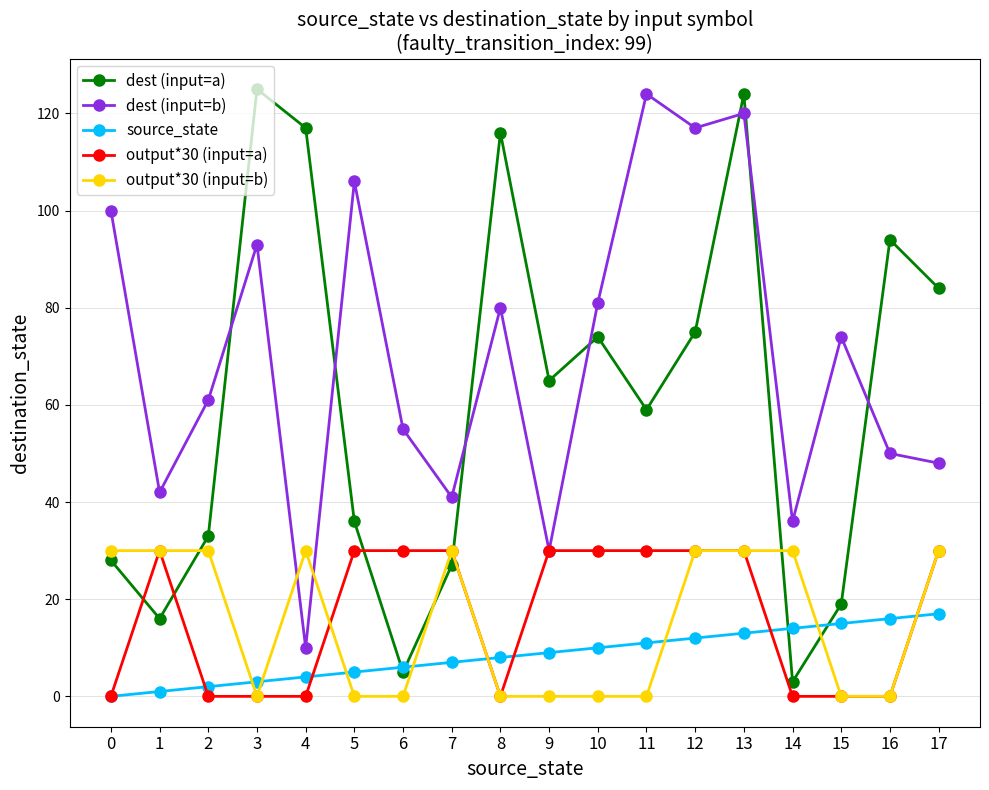

What is the difference between the second highest and minimum values in the output*30 (input=b) series?

30